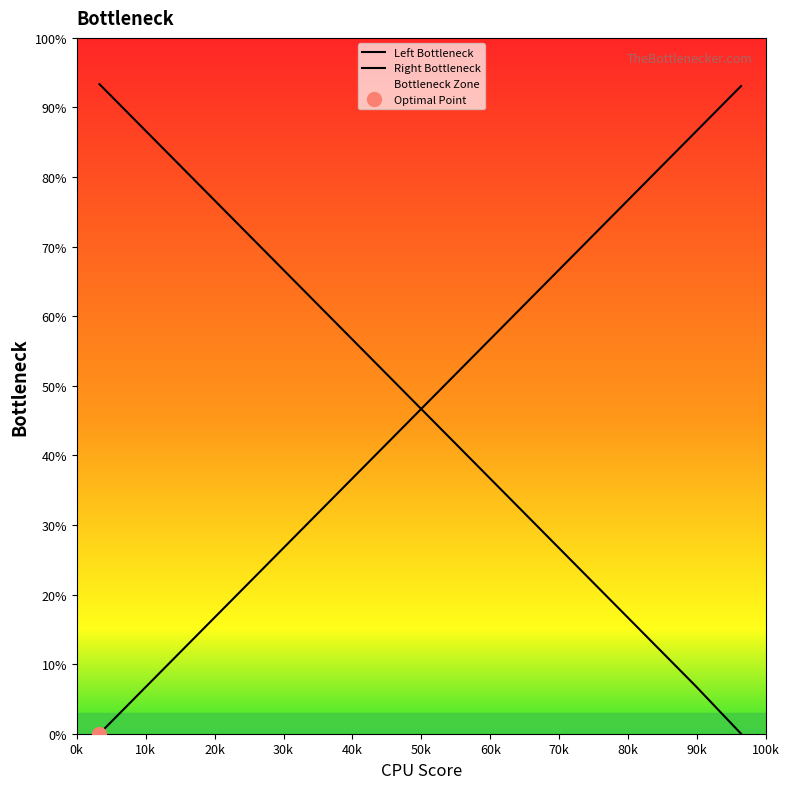

Rank the series at 80k from lowest to highest value.

Left Bottleneck, Right Bottleneck